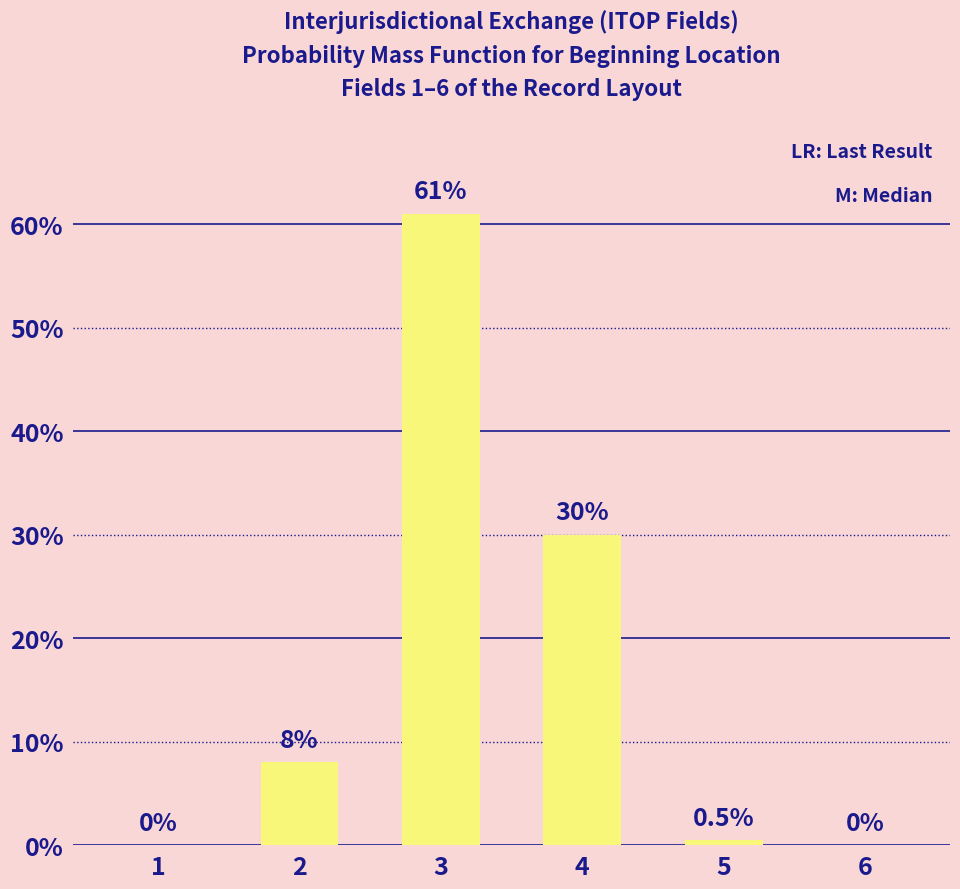

At which label is the value closest to 30?

4